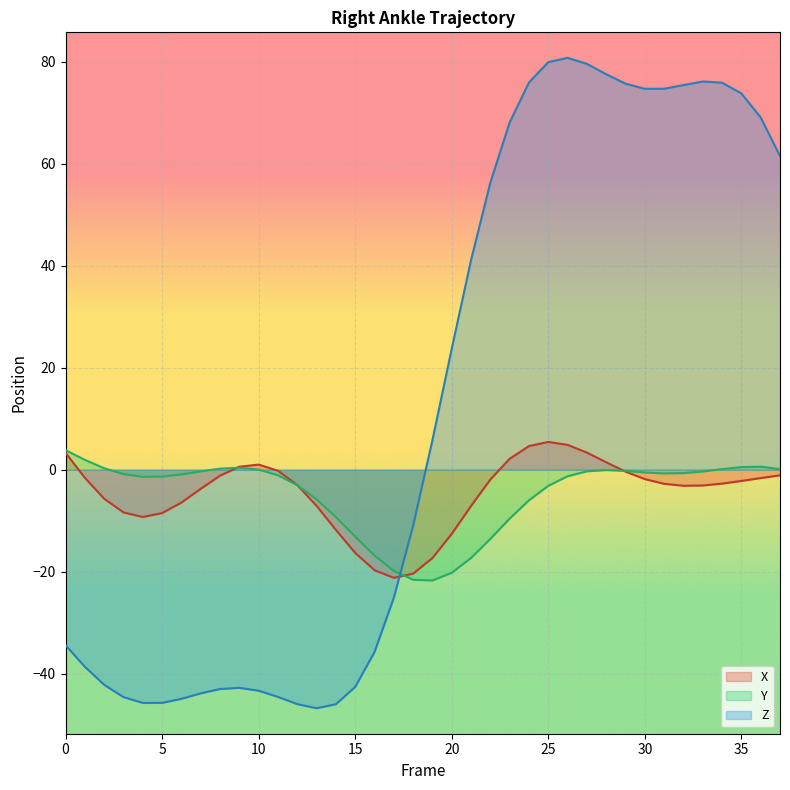

Does the chart display data point markers on the line(s)?

No